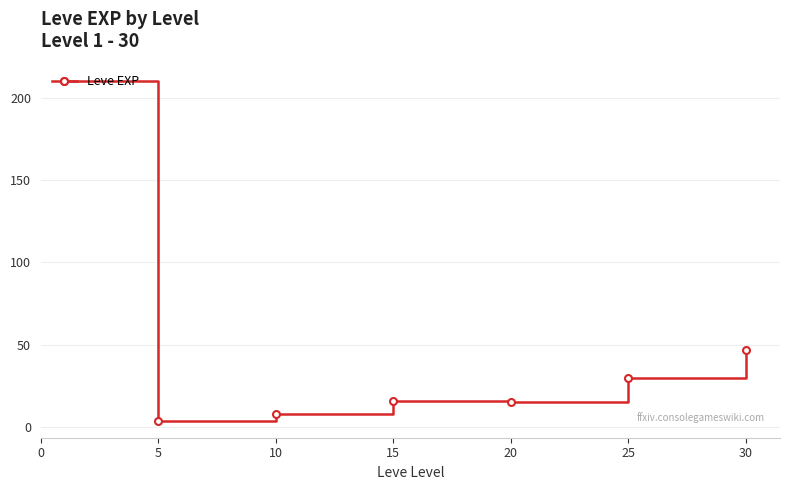

What is the difference between the second highest and minimum values?

43.3